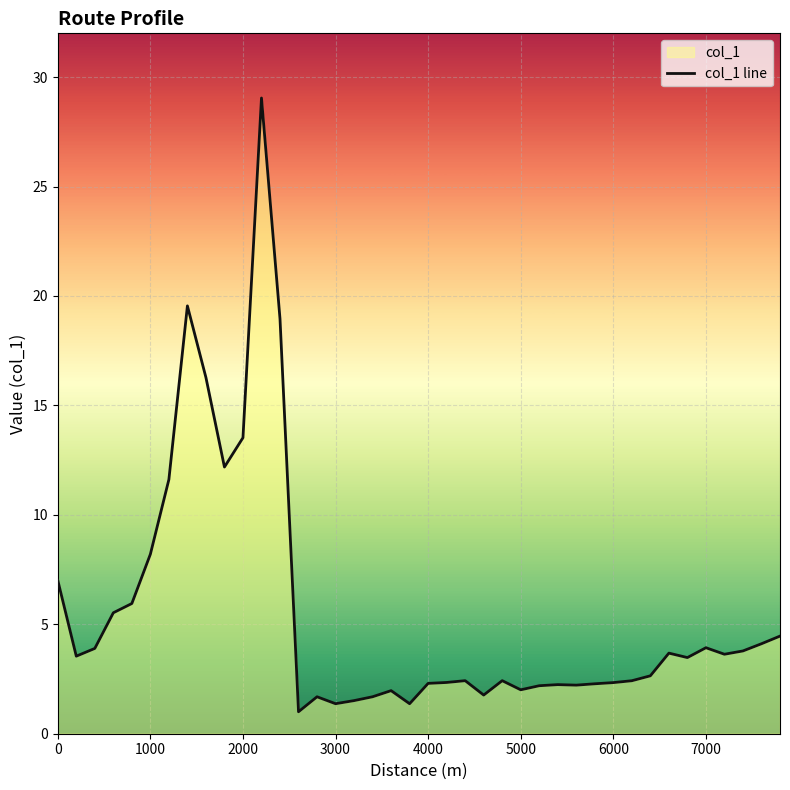

What is the minimum value shown in the chart?

1.0